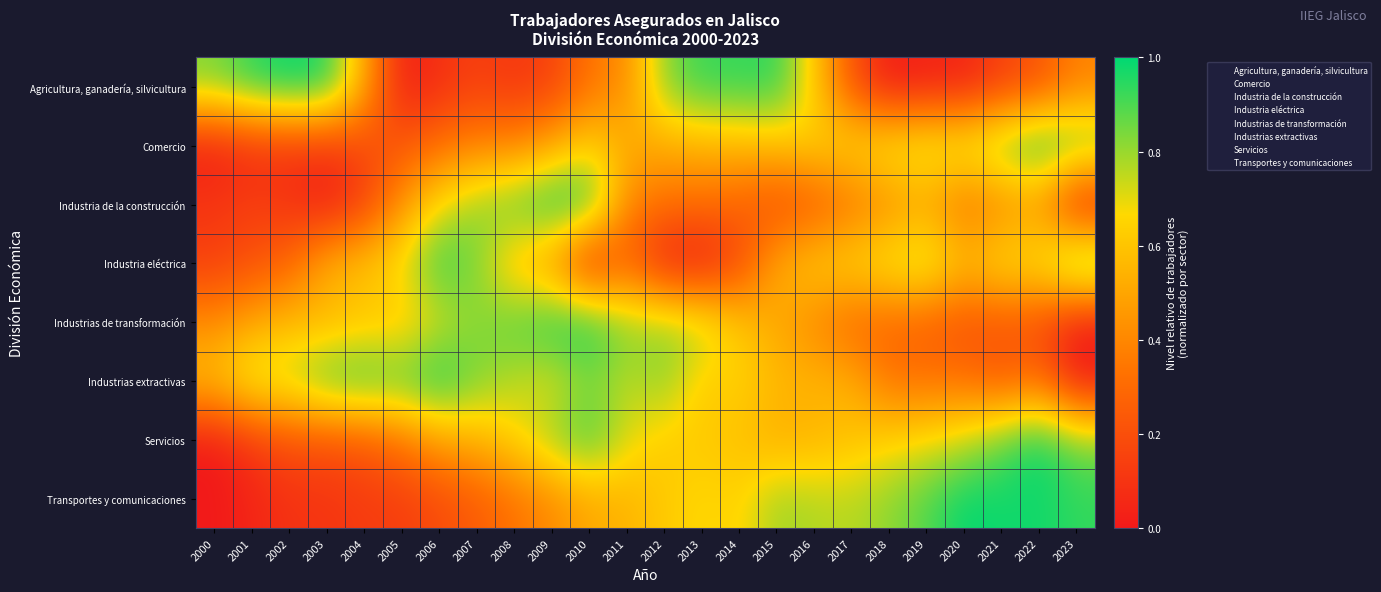

Which label corresponds to the largest value in the chart?

2002